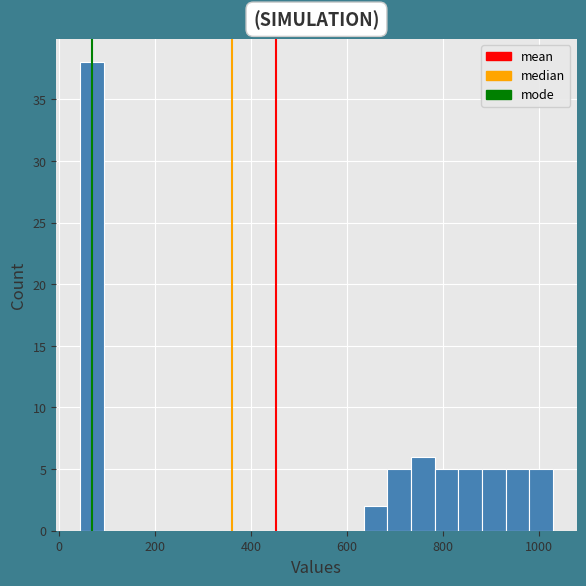

Around what value on the x-axis is the tallest bar? Give the approximate position of its centre, as read against the axis.

60